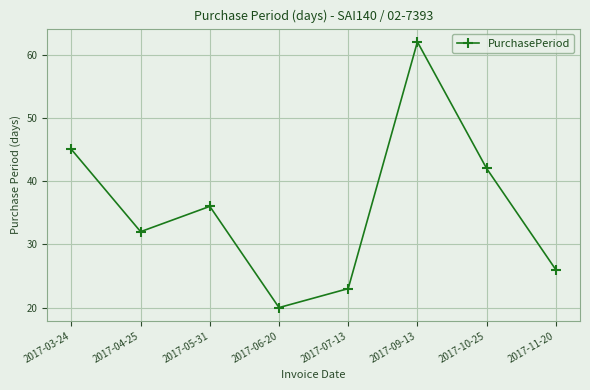

Which category has the highest value across all series?

2017-09-13